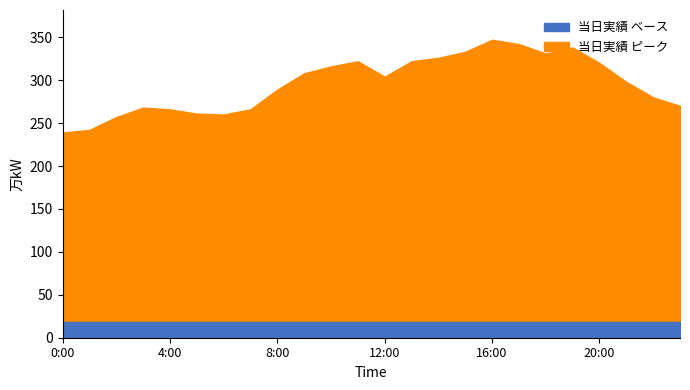

What is the minimum value shown in the chart?

239